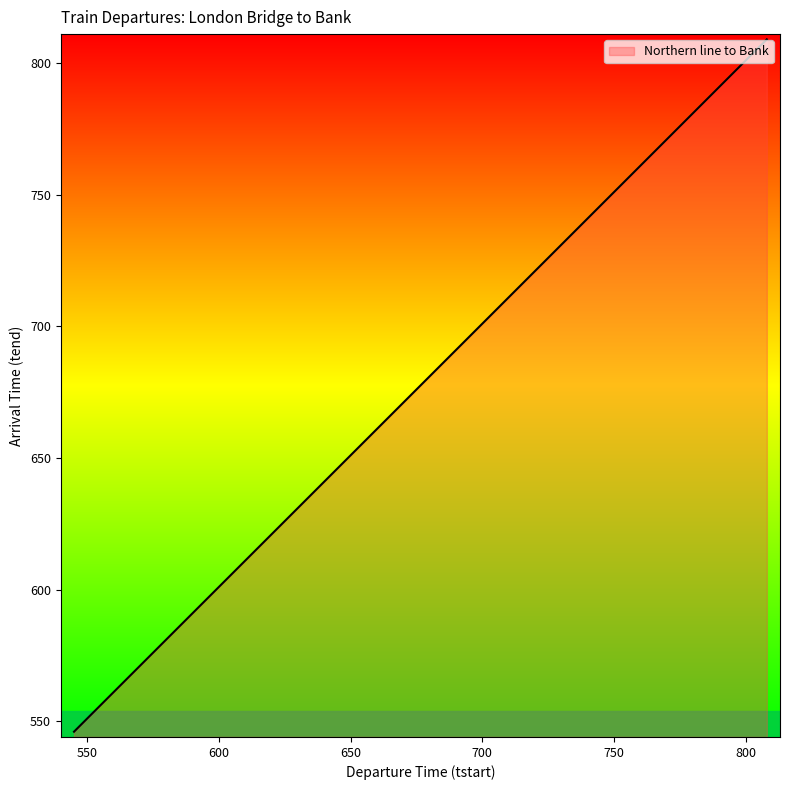

What is the minimum value shown in the chart?

546